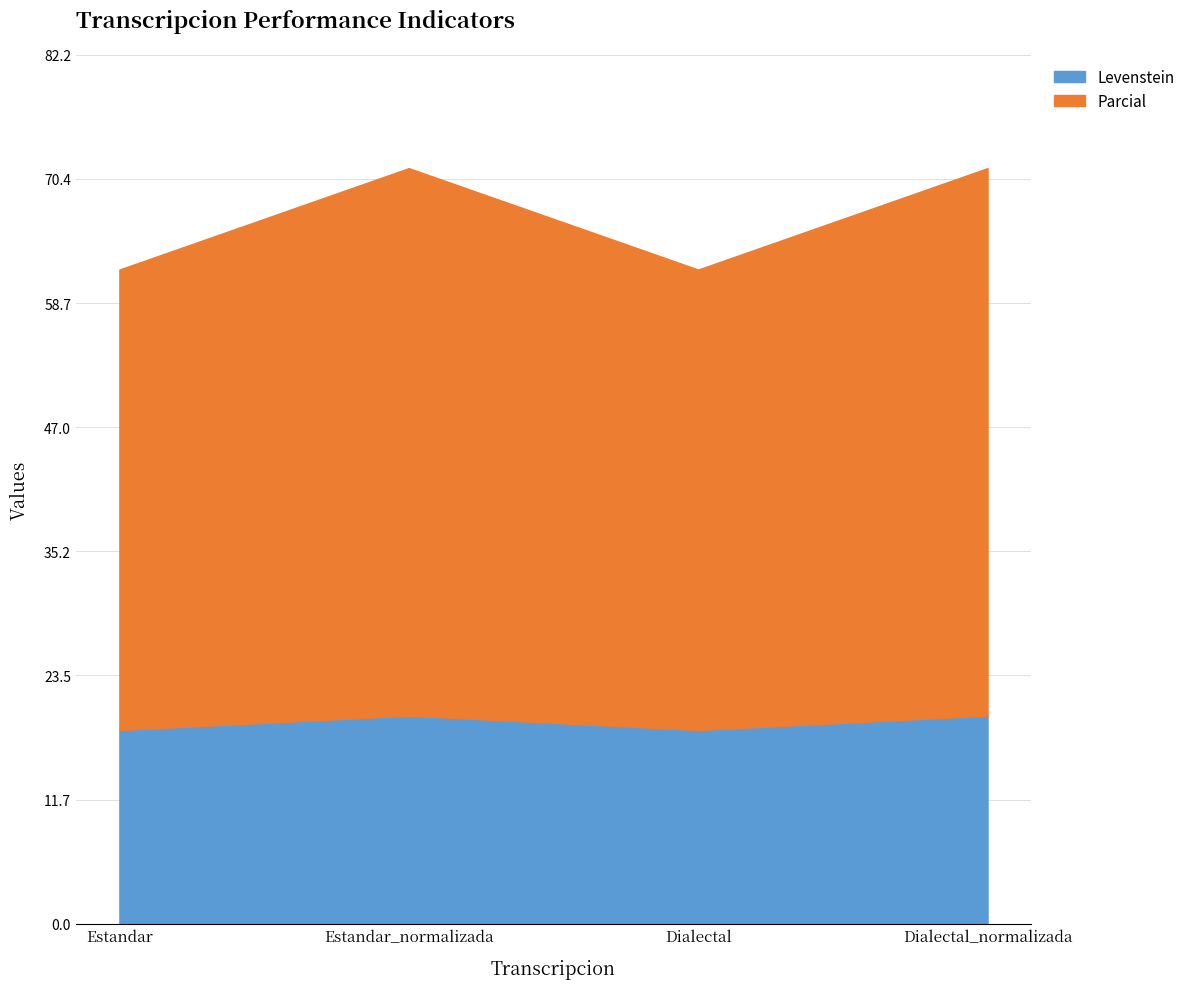

What is the minimum value for Parcial?

61.9